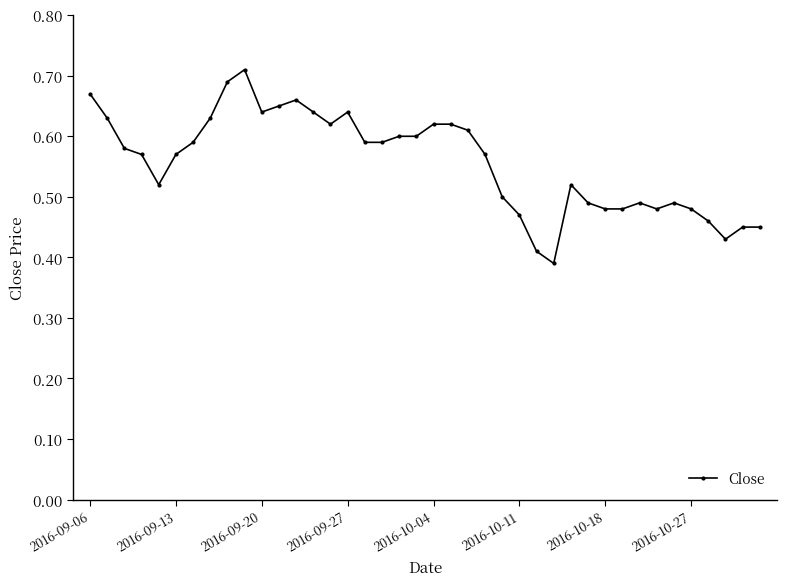

True or false: there are more than 2 points higher than both neighbors.

True